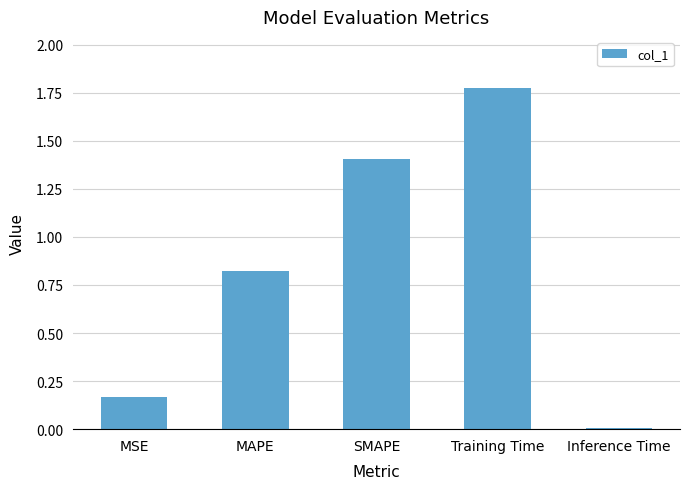

What is the label of the 5th bar from the left?

Inference Time